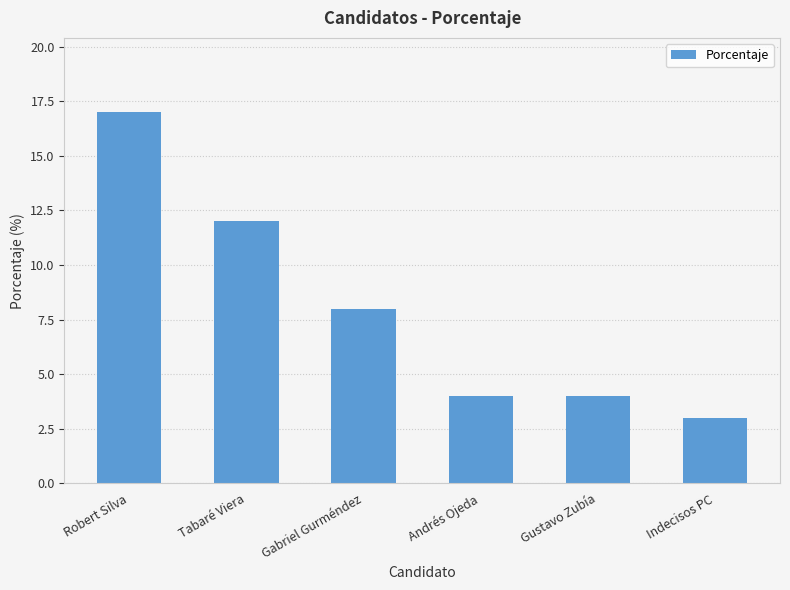

What position from the right is Tabaré Viera?

5